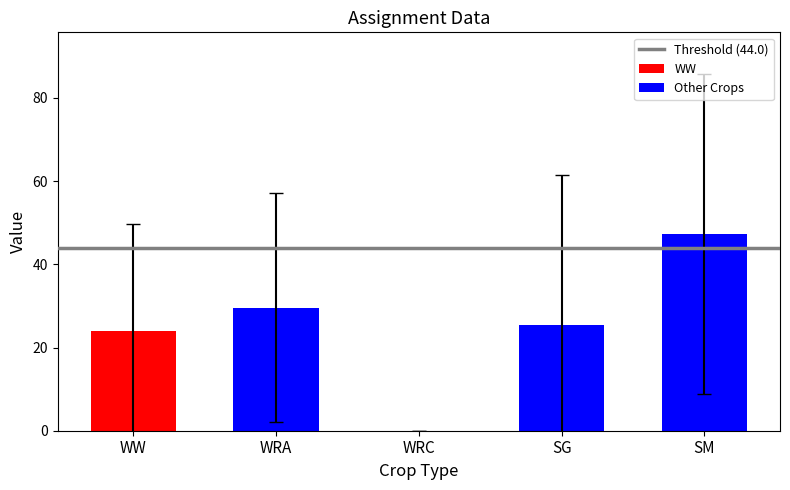

What is the maximum value for Mean N2?

85.5